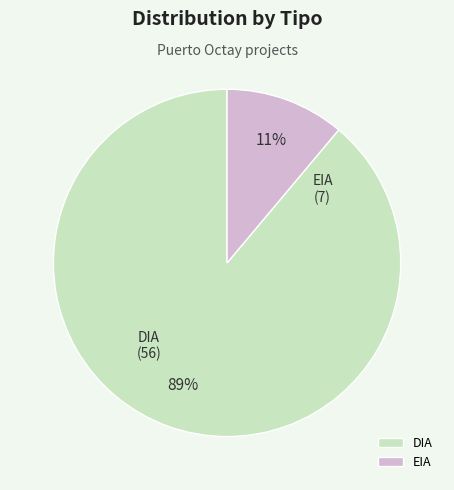

To the nearest percent, what is the difference between the largest and smallest slice percentages?

78%